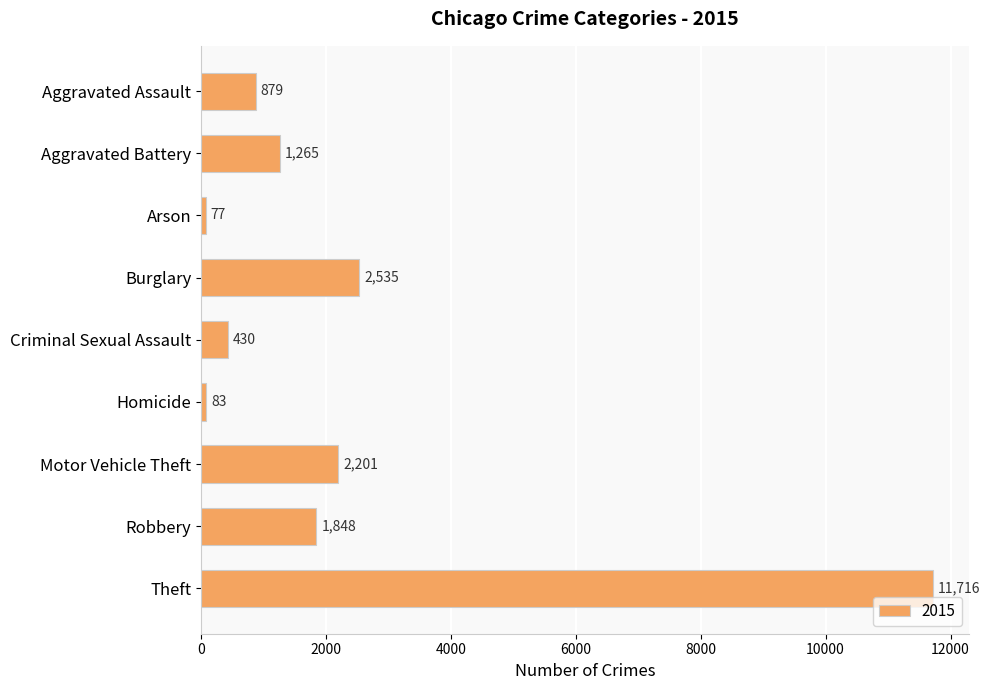

Read the value at Arson, to the nearest 100.

100